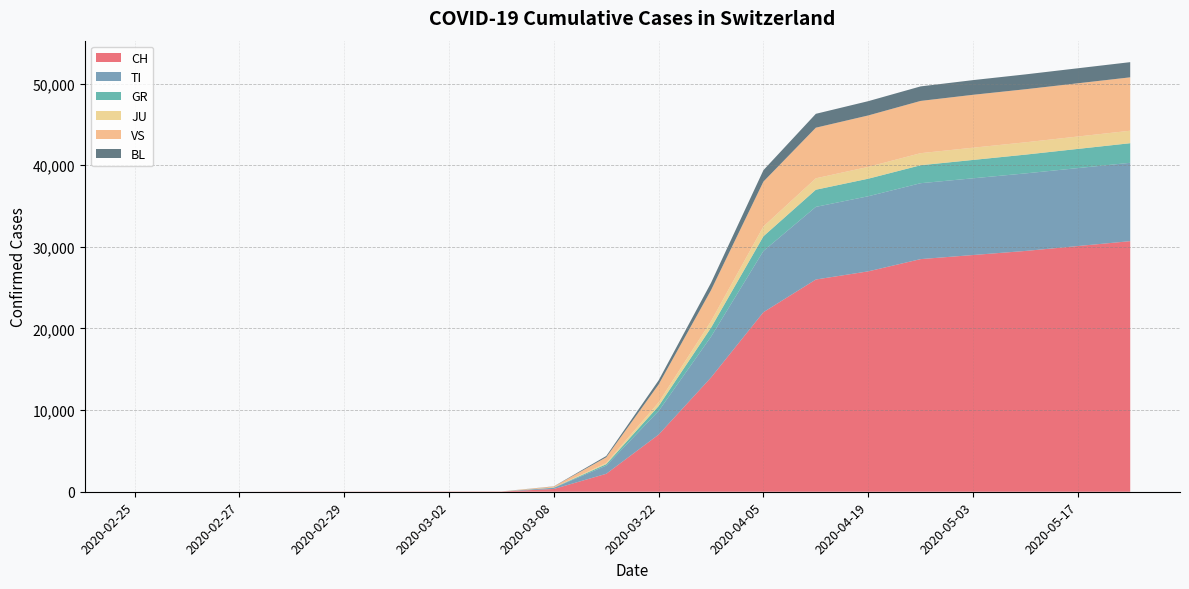

Reading right to left, transcribe all the data shown in this chart.

CH: 30700	30100	29500	29000	28500	27000	26000	22000	14000	7000	2200	340	27	22	16	15	13	2	1	0
TI: 9600	9550	9500	9400	9300	9200	8900	7500	5000	2900	1000	140	0	0	0	0	0	0	0	0
GR: 2400	2350	2300	2250	2200	2150	2100	1800	1100	600	180	25	0	0	0	0	0	0	0	0
JU: 1530	1520	1510	1500	1480	1450	1400	1200	800	450	140	18	1	1	1	1	1	1	0	0
VS: 6540	6520	6500	6480	6400	6300	6200	5500	3800	2200	700	120	12	10	7	6	6	0	0	0
BL: 1860	1840	1820	1800	1780	1750	1700	1400	900	500	160	20	1	1	1	1	0	0	0	0